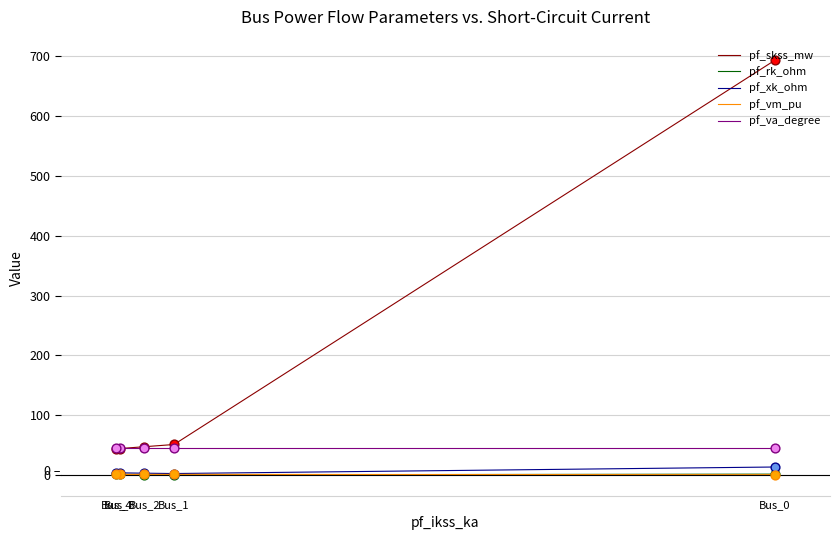

What are all the series names shown in the legend?

pf_skss_mw, pf_rk_ohm, pf_xk_ohm, pf_vm_pu, pf_va_degree